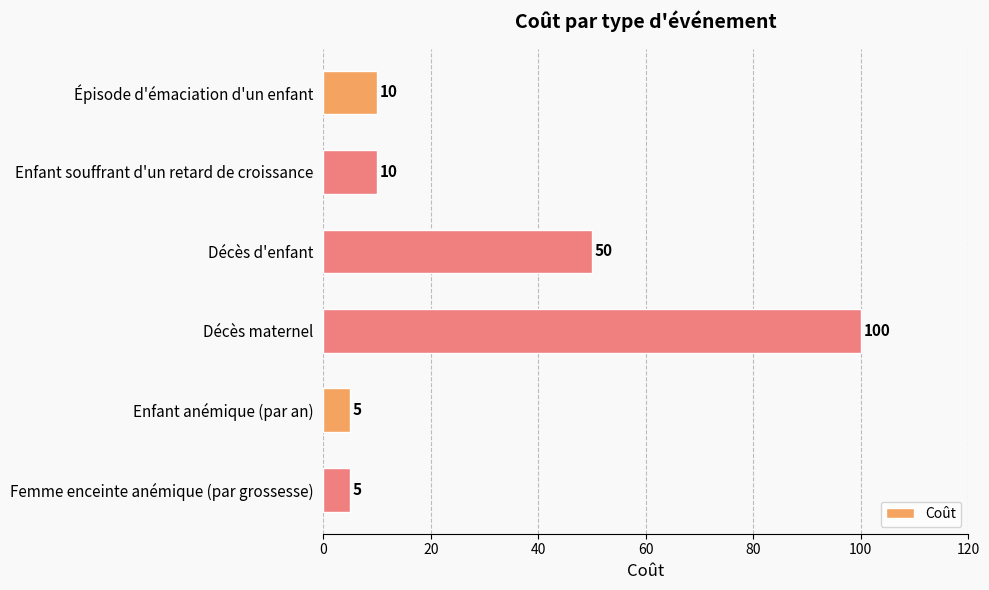

What is the sum of the values at Enfant souffrant d'un retard de croissance and Décès maternel?

110